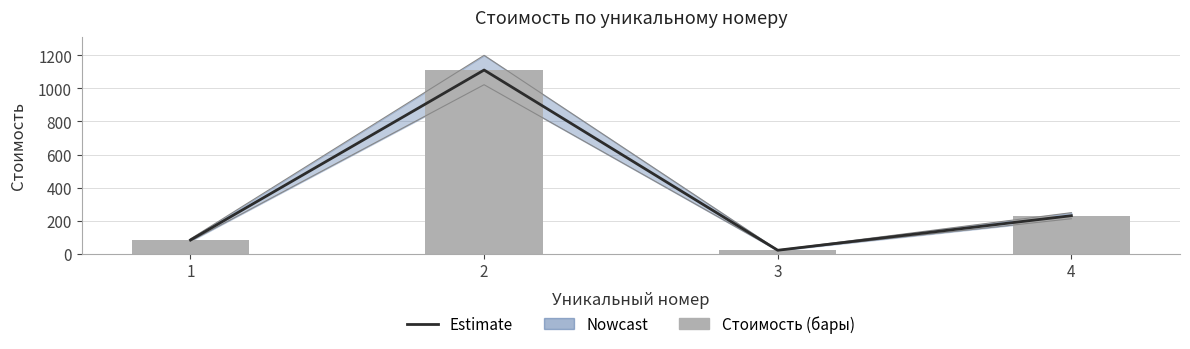

Reading left to right, list all the values displayed in this chart.

Estimate: 83	1111	21	230
Стоимость (бары): 83	1111	21	230